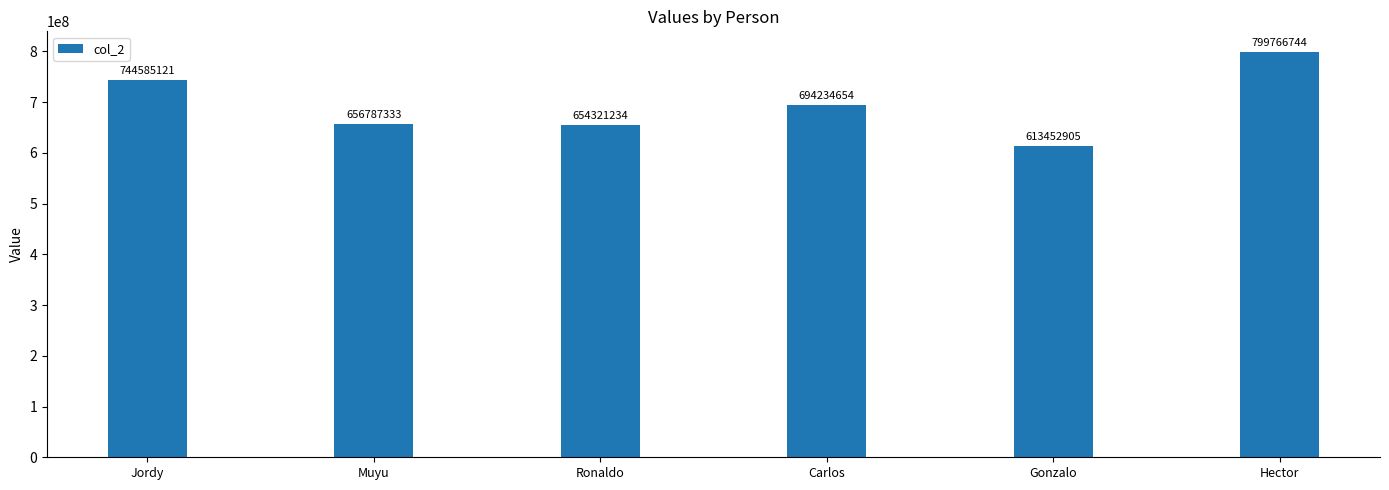

What is the ratio of the value at Muyu to the value at Ronaldo?

1.0